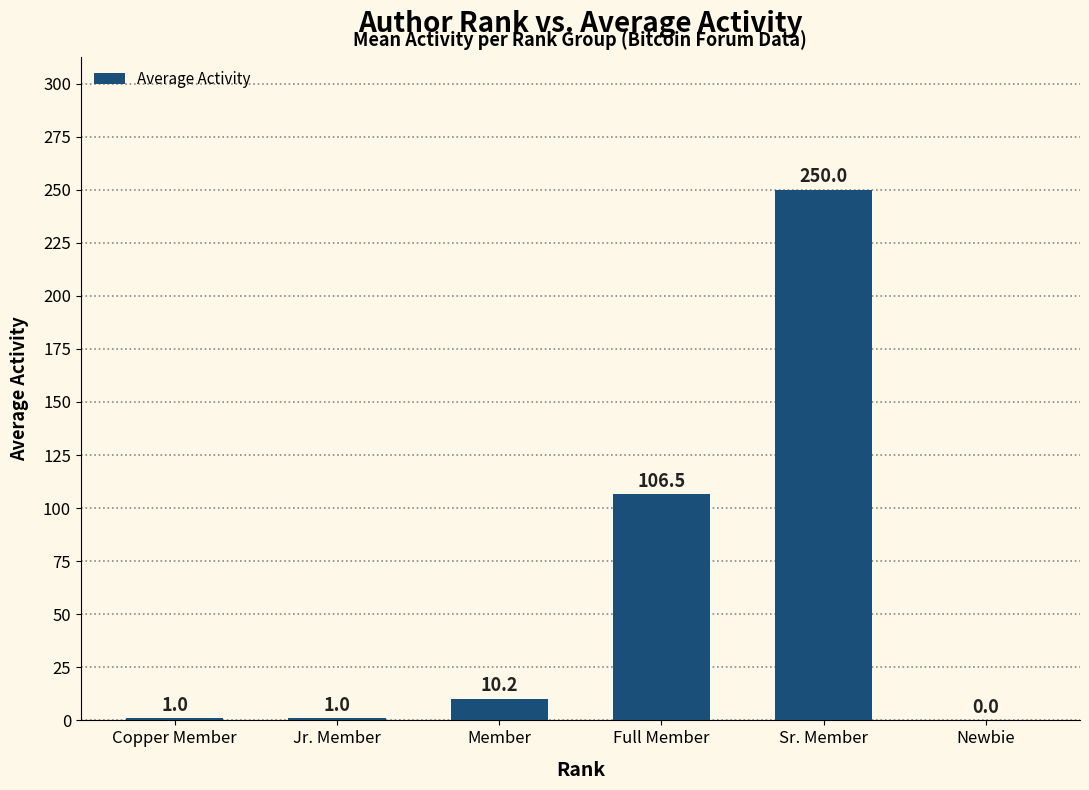

Between Member and Jr. Member, which is larger?

Member